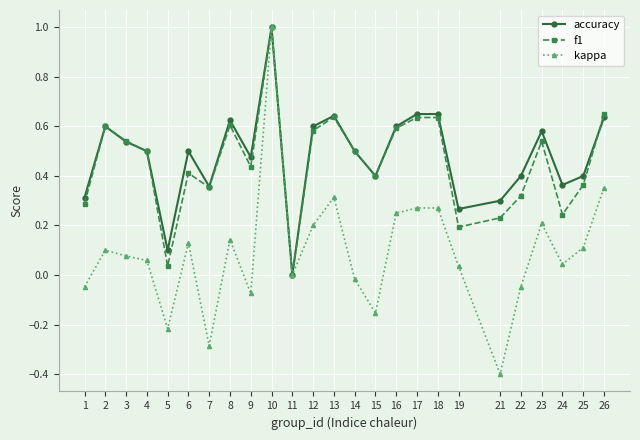

True or false: f1 has a value of 0.9 at 3.

False